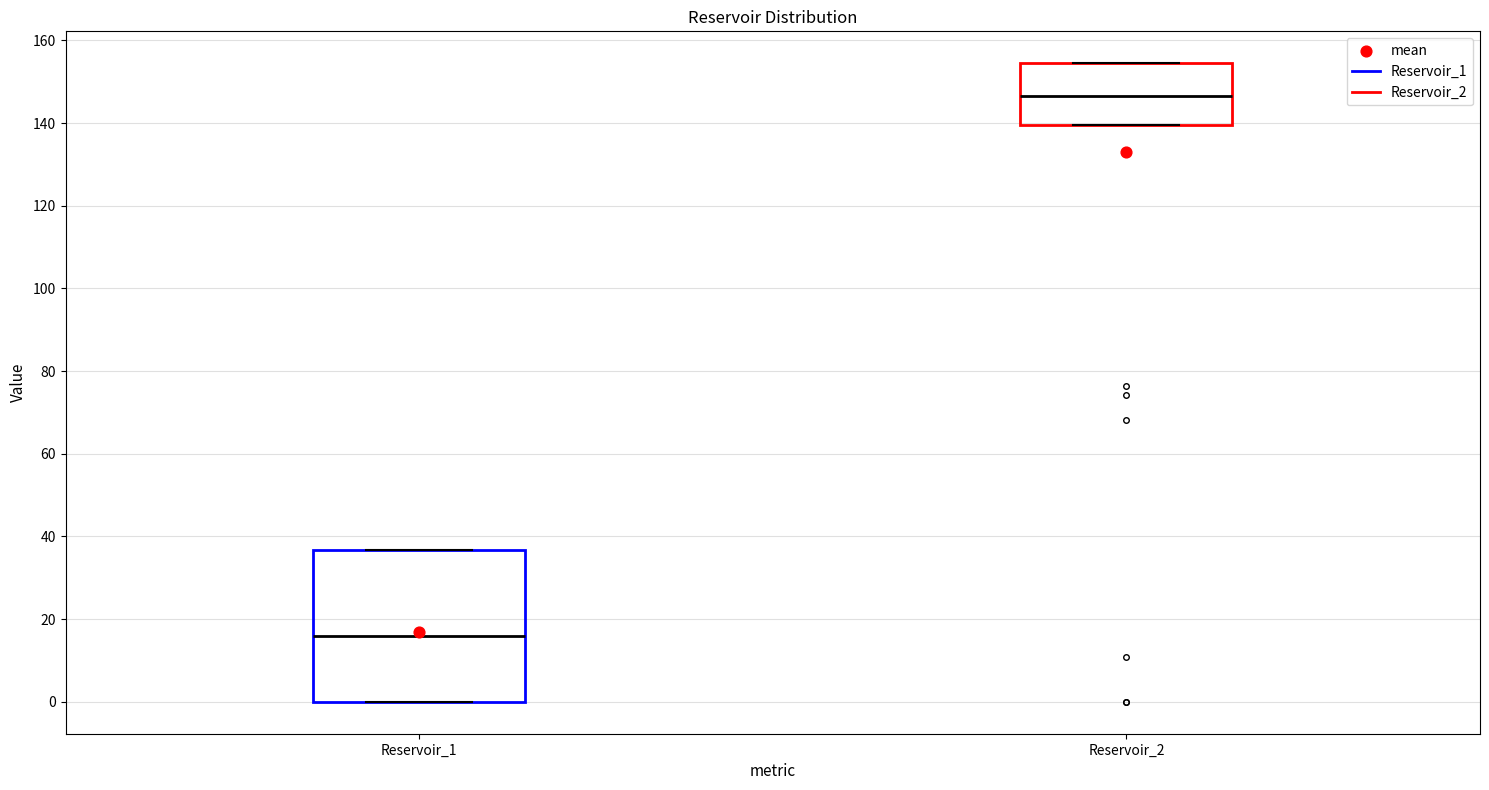

Where is the upper edge of the box for Reservoir_1 on the y-axis? The values are not printed on the chart, so give them approximately, as read against the axis.

36